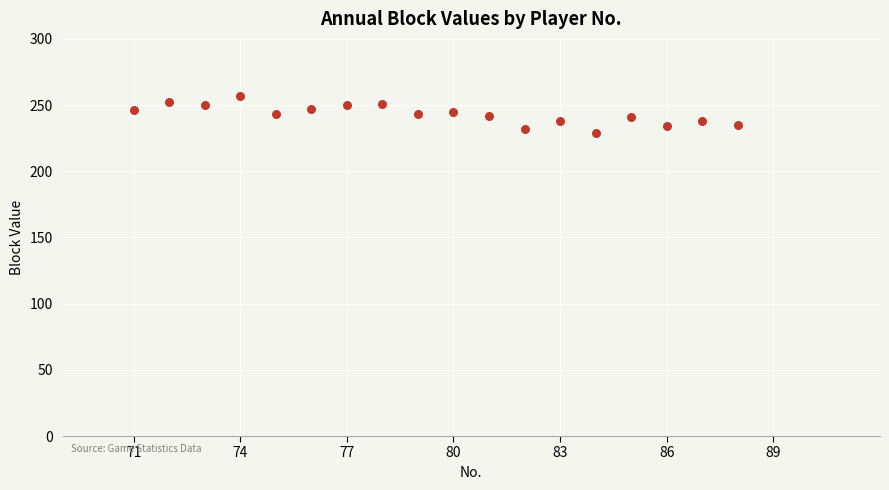

What is the range of Y values (max minus min)?

28